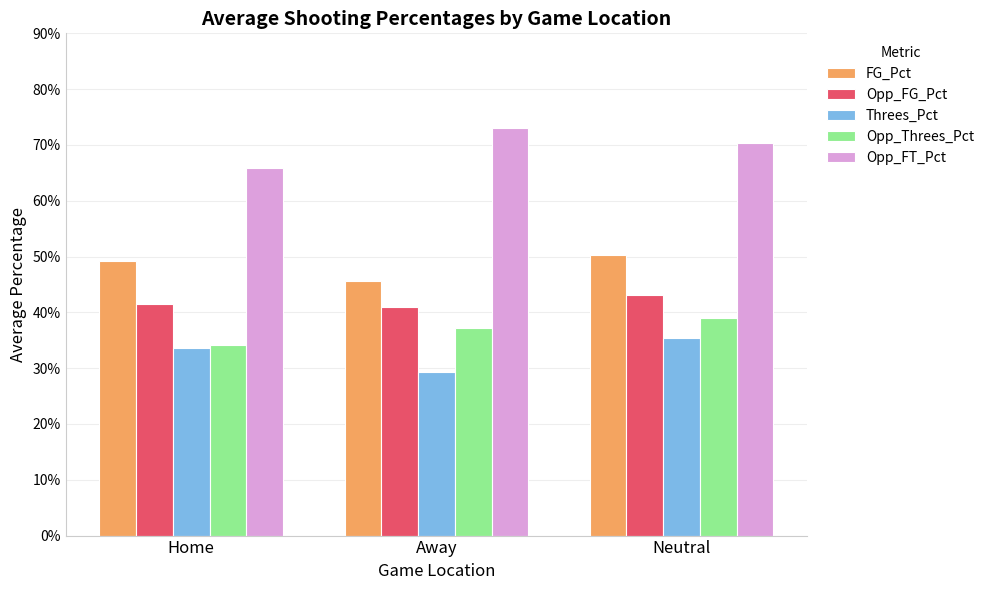

What is the label of the 3rd bar from the left?

Neutral